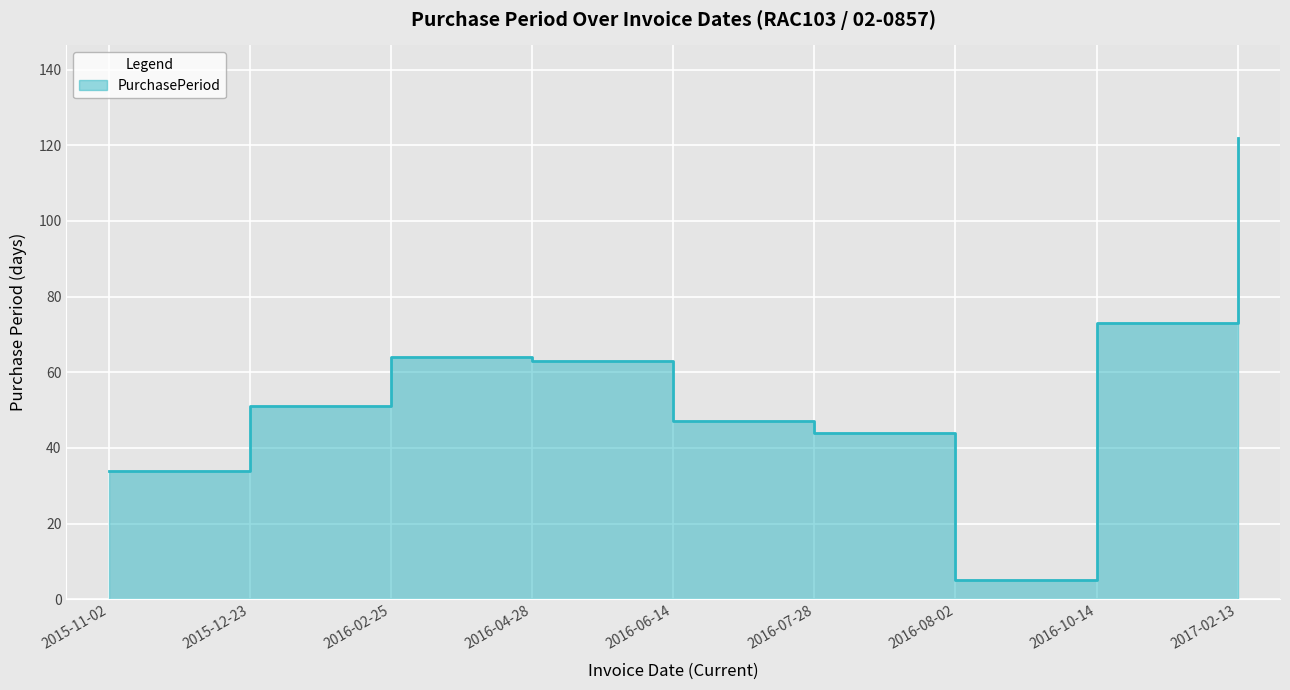

How many data points does each series have?

9